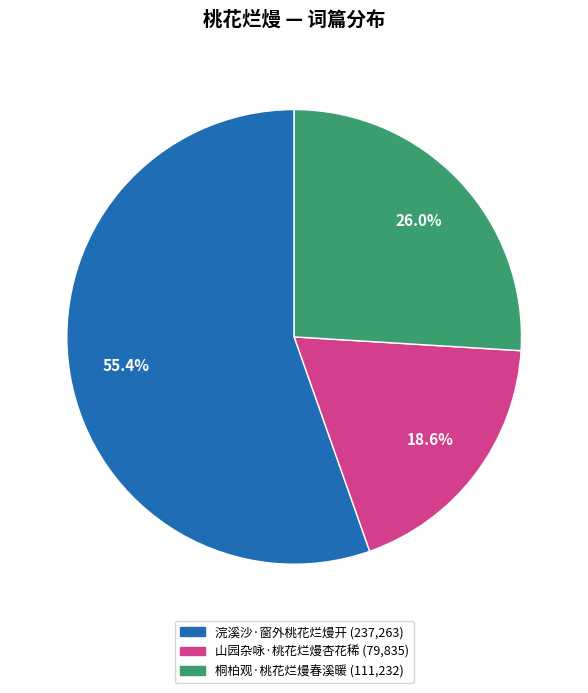

Is it true that 山园杂咏·桃花烂熳杏花稀 is 19% of the pie?

True